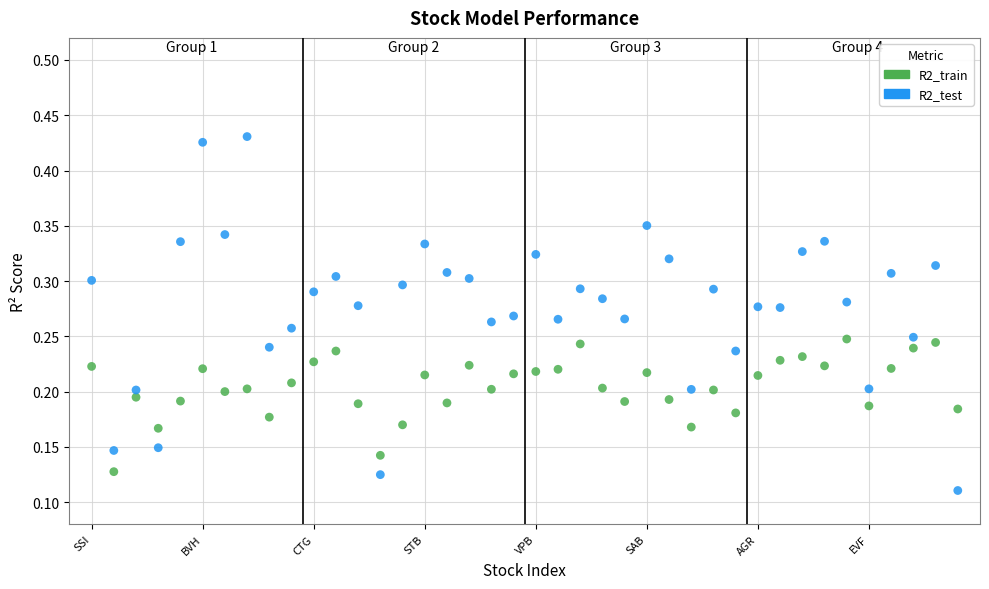

Which series reaches the maximum Y coordinate?

R2_test